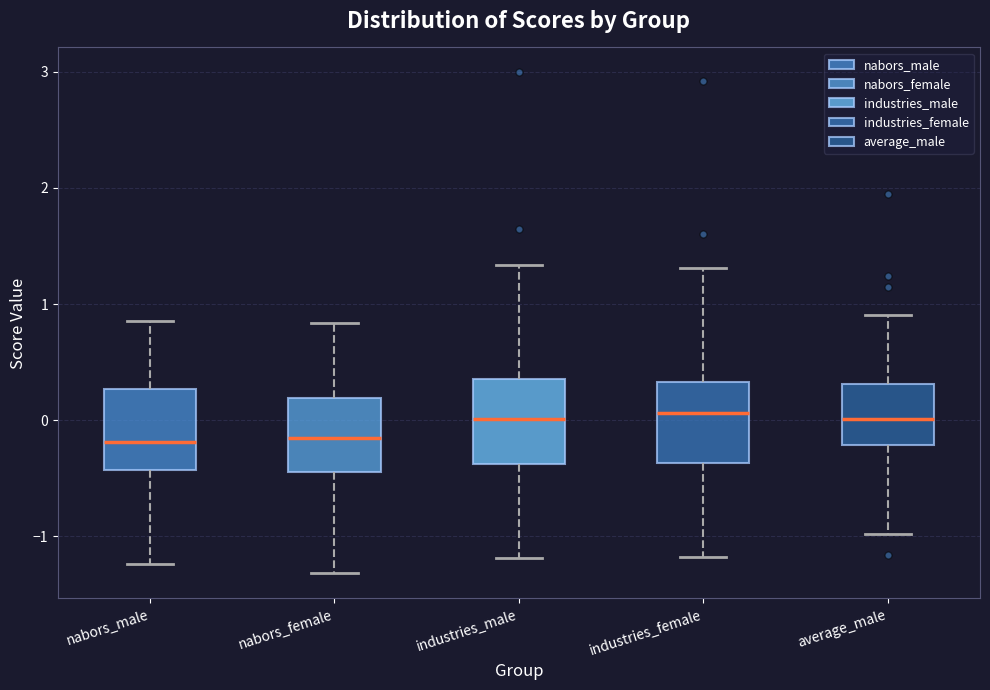

Where does the lower whisker of the box for industries_male end on the y-axis? The values are not printed on the chart, so give them approximately, as read against the axis.

-1.2